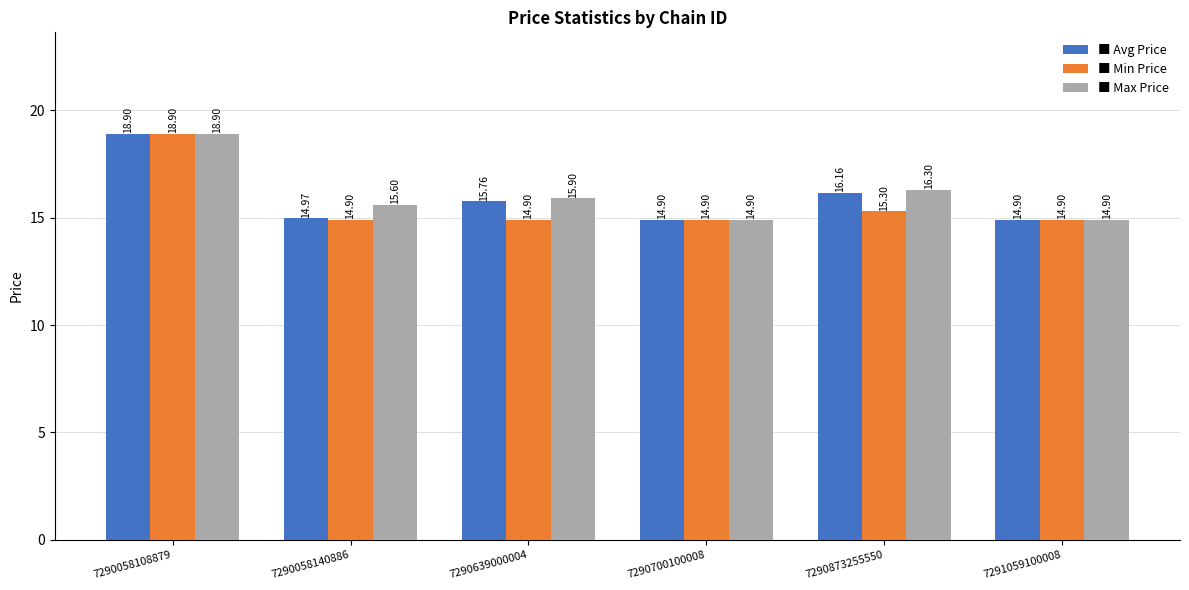

What is the difference between the highest and lowest values at 7290873255550?

1.0